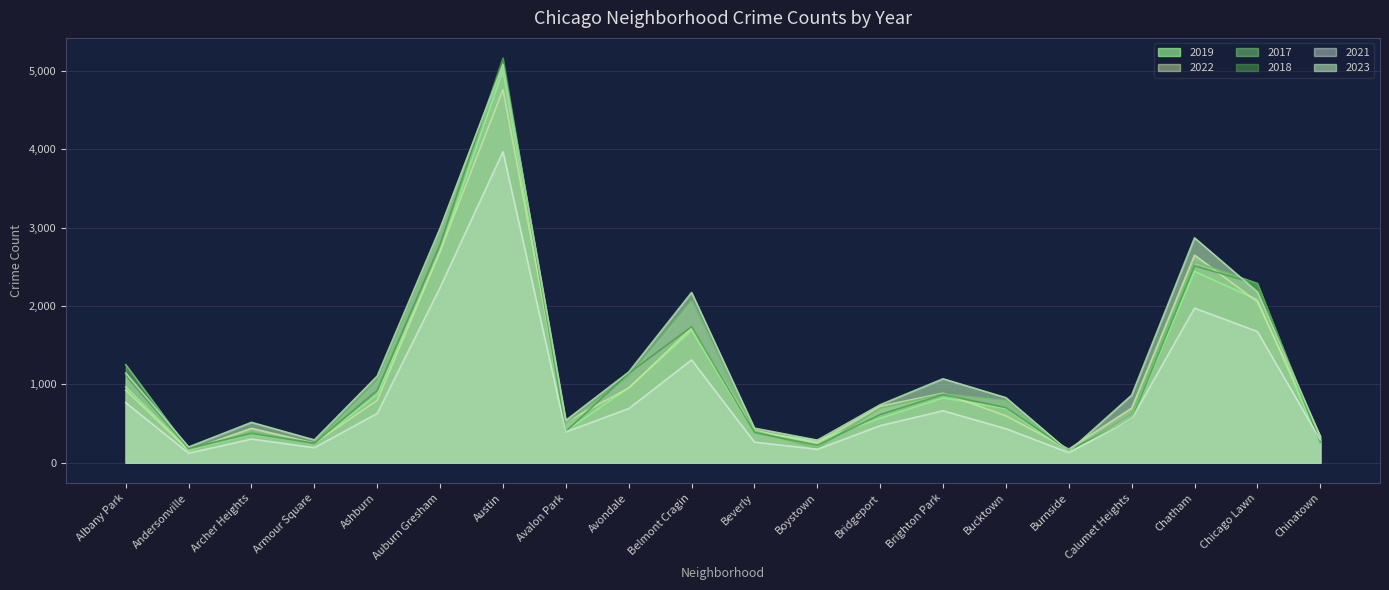

Reading left to right, extract all data points from this chart.

2019: Albany Park=968	Andersonville=166	Archer Heights=368	Armour Square=249	Ashburn=872	Auburn Gresham=2700	Austin=5008	Avalon Park=405	Avondale=957	Belmont Cragin=1687	Beverly=385	Boystown=287	Bridgeport=568	Brighton Park=828	Bucktown=694	Burnside=142	Calumet Heights=561	Chatham=2441	Chicago Lawn=2079	Chinatown=253
2022: Albany Park=926	Andersonville=157	Archer Heights=440	Armour Square=251	Ashburn=797	Auburn Gresham=2698	Austin=4761	Avalon Park=522	Avondale=953	Belmont Cragin=1720	Beverly=414	Boystown=258	Bridgeport=722	Brighton Park=888	Bucktown=599	Burnside=175	Calumet Heights=698	Chatham=2650	Chicago Lawn=2055	Chinatown=338
2017: Albany Park=1252	Andersonville=171	Archer Heights=391	Armour Square=250	Ashburn=1053	Auburn Gresham=2973	Austin=5096	Avalon Park=508	Avondale=1107	Belmont Cragin=2066	Beverly=403	Boystown=188	Bridgeport=697	Brighton Park=879	Bucktown=795	Burnside=145	Calumet Heights=620	Chatham=2566	Chicago Lawn=2288	Chinatown=253
2018: Albany Park=1117	Andersonville=184	Archer Heights=374	Armour Square=248	Ashburn=924	Auburn Gresham=2787	Austin=5163	Avalon Park=401	Avondale=1142	Belmont Cragin=1737	Beverly=386	Boystown=224	Bridgeport=616	Brighton Park=870	Bucktown=704	Burnside=160	Calumet Heights=554	Chatham=2513	Chicago Lawn=2280	Chinatown=273
2021: Albany Park=767	Andersonville=123	Archer Heights=303	Armour Square=193	Ashburn=630	Auburn Gresham=2237	Austin=3970	Avalon Park=395	Avondale=692	Belmont Cragin=1313	Beverly=264	Boystown=173	Bridgeport=474	Brighton Park=664	Bucktown=435	Burnside=130	Calumet Heights=559	Chatham=1974	Chicago Lawn=1675	Chinatown=293
2023: Albany Park=1144	Andersonville=202	Archer Heights=516	Armour Square=292	Ashburn=1107	Auburn Gresham=2993	Austin=5082	Avalon Park=542	Avondale=1158	Belmont Cragin=2173	Beverly=442	Boystown=289	Bridgeport=741	Brighton Park=1072	Bucktown=831	Burnside=146	Calumet Heights=863	Chatham=2870	Chicago Lawn=2181	Chinatown=335